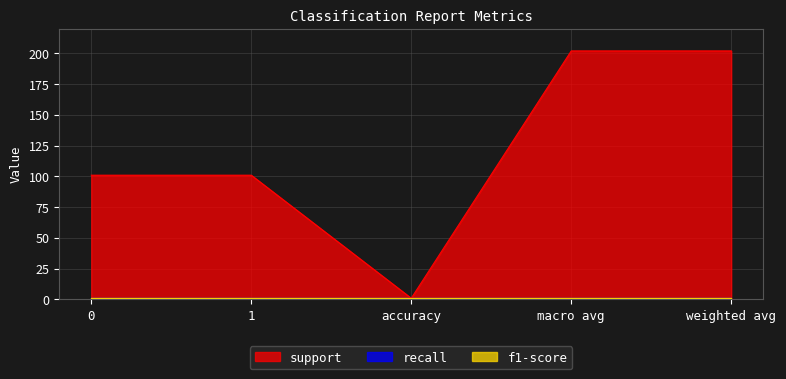

Reading right to left, transcribe all the data shown in this chart.

support: weighted avg=202	macro avg=202	accuracy=1	1=101	0=101
recall: weighted avg=1	macro avg=1	accuracy=1	1=1	0=1
f1-score: weighted avg=1	macro avg=1	accuracy=1	1=1	0=1